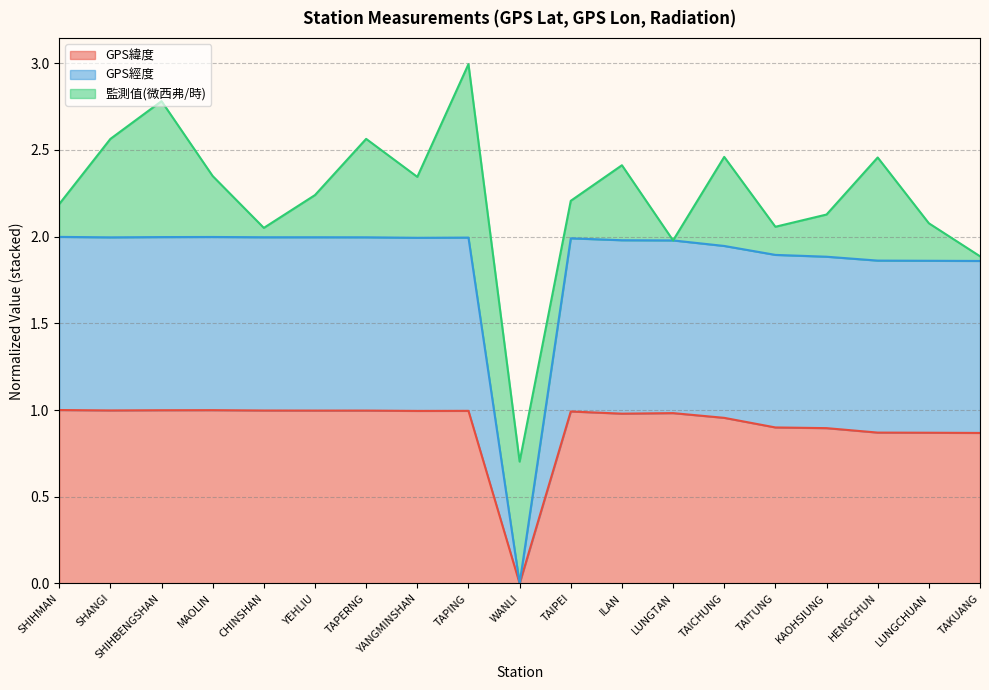

At which category is the sum across all series the highest?

TAPING